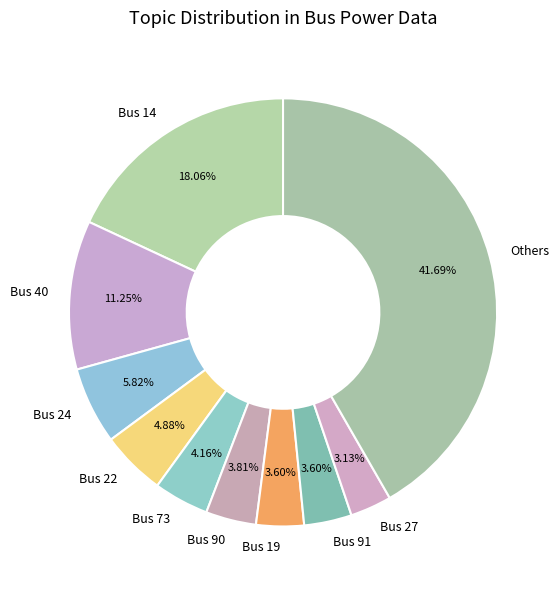

What is the largest slice in the pie chart?

Others